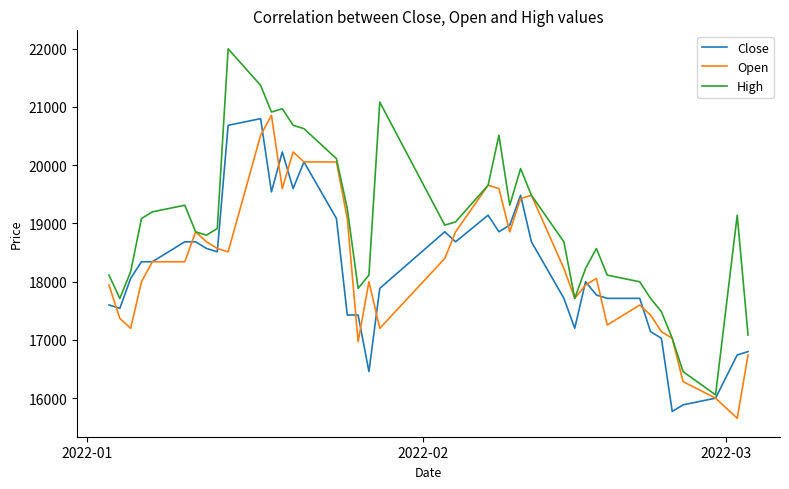

Which series has the largest range (max minus min)?

High